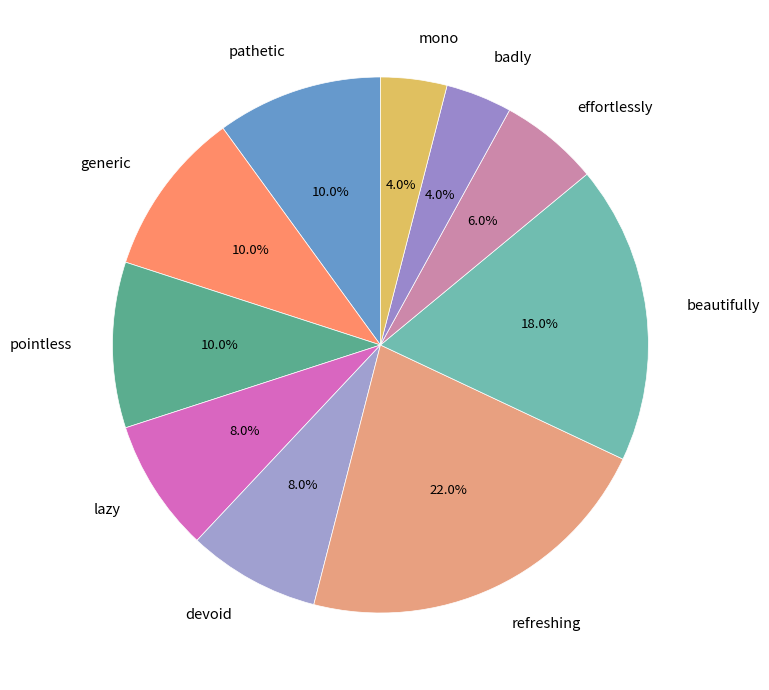

Is there a majority slice in this chart?

No